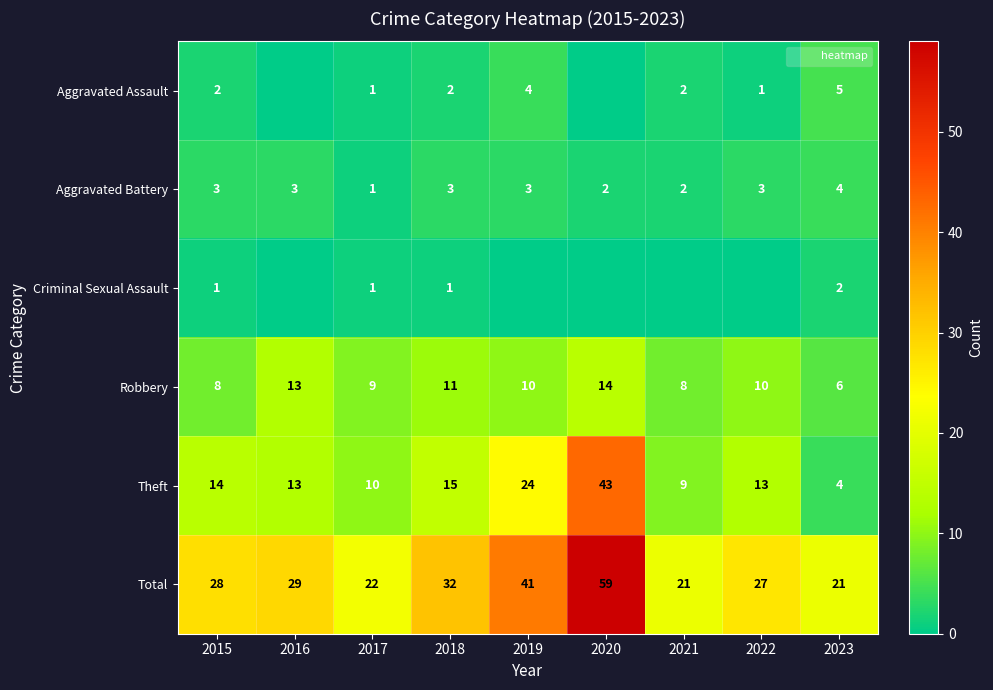

Rank the series by their maximum value, from highest to lowest.

Total, Theft, Robbery, Aggravated Assault, Aggravated Battery, Criminal Sexual Assault